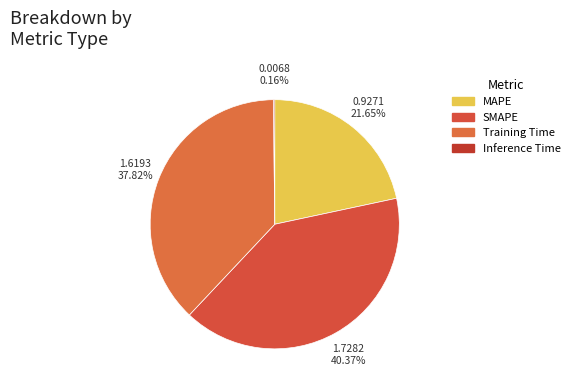

Does MAPE represent more than half of the total?

No